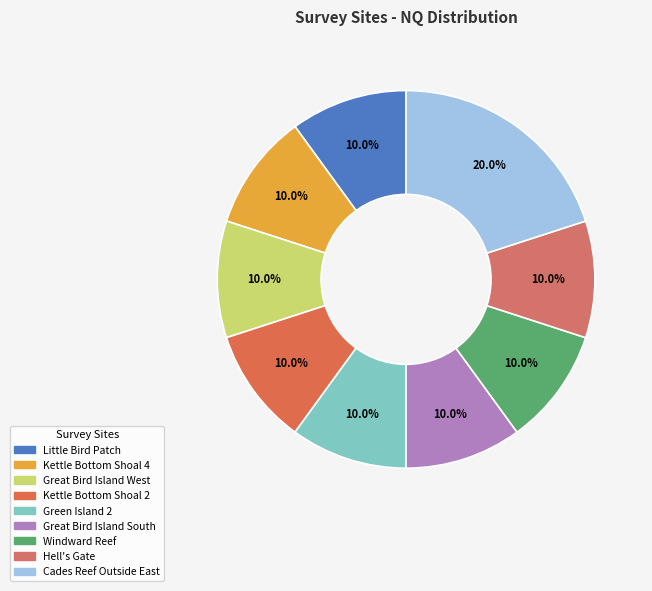

What is the smallest slice in the pie chart?

Little Bird Patch